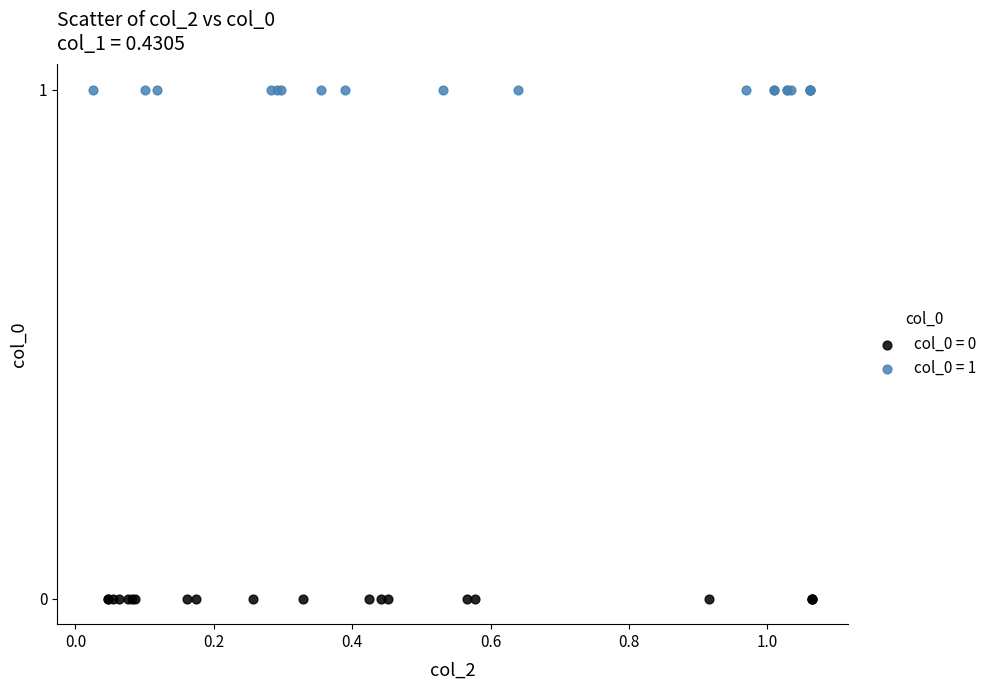

Which series reaches the minimum Y coordinate?

col_0 = 0